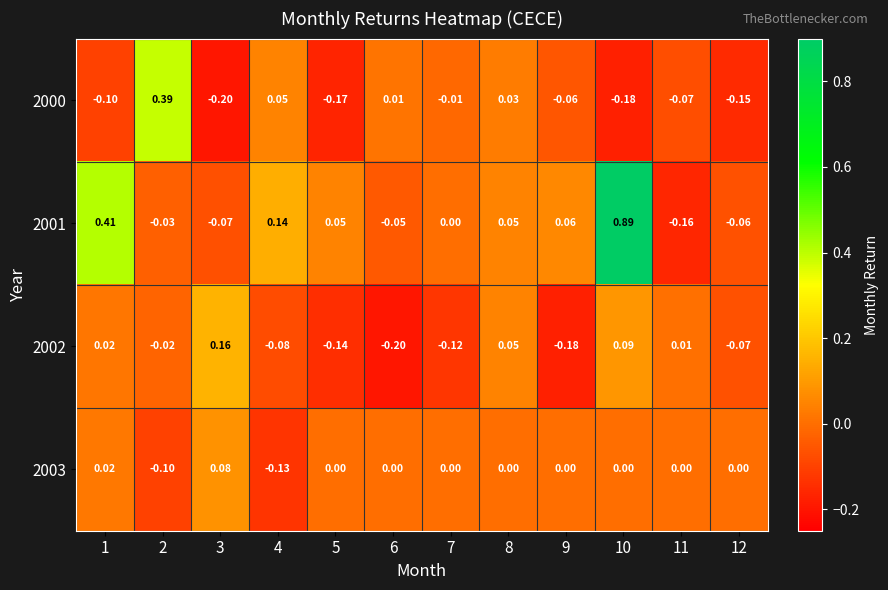

Is the value of 2003 at 12 greater than the value of 2000 at 2?

No